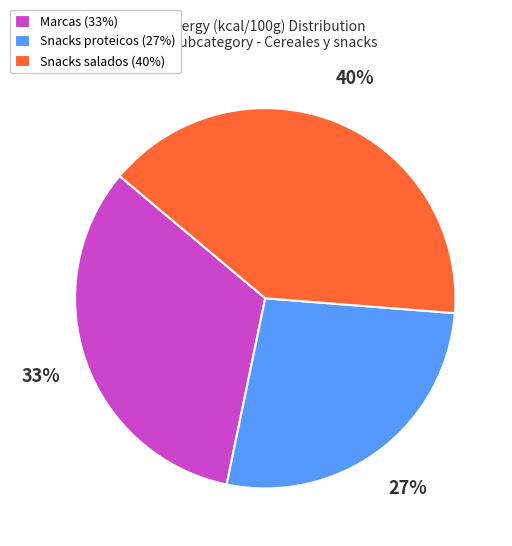

Approximately how many times larger is the value at Marcas (33%) compared to Snacks proteicos (27%)?

1.2